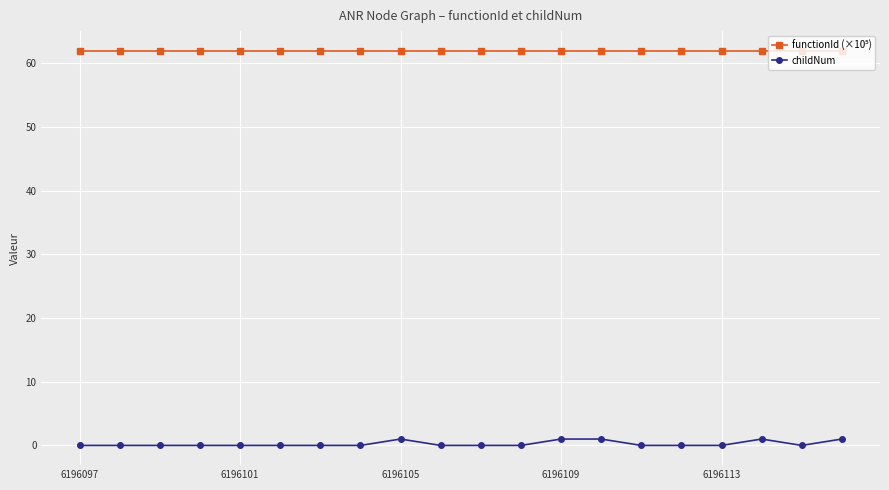

At how many categories does at least one series exceed 8?

20